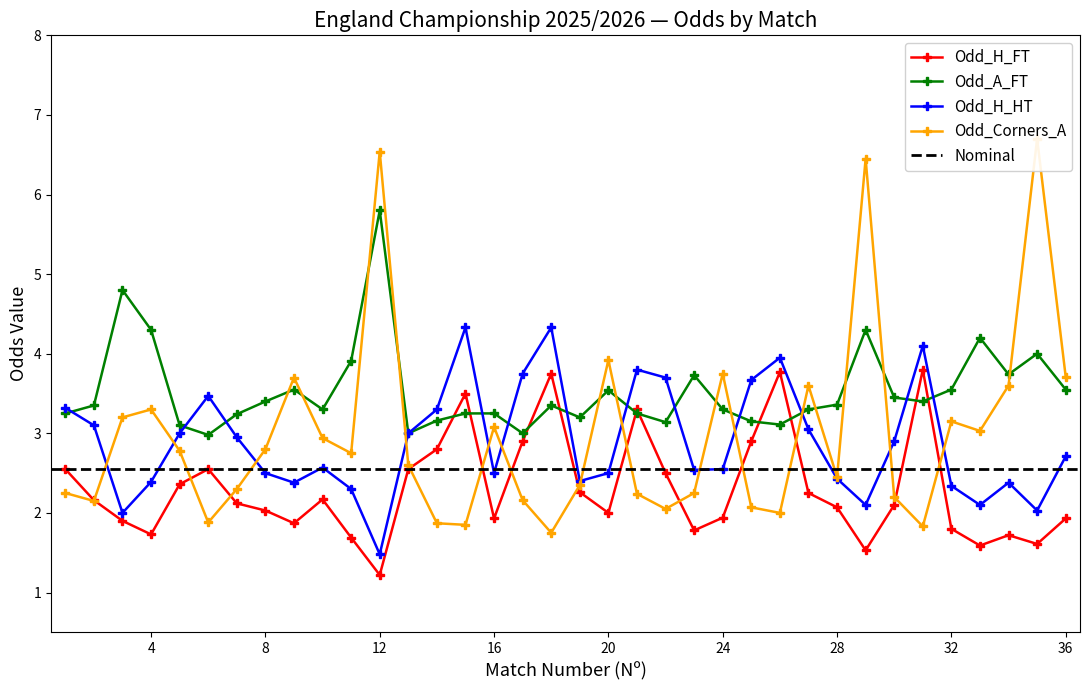

Which series has the largest range (max minus min)?

Odd_Corners_A